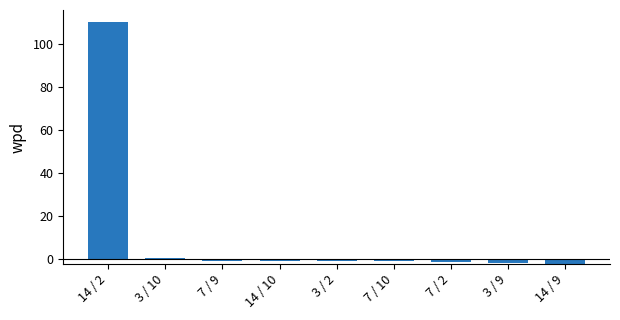

What is the sum of all values?

102.1